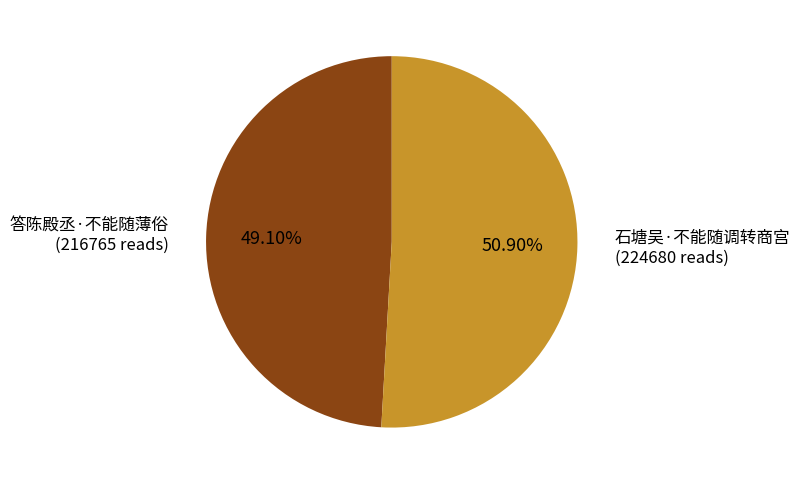

Rank the categories by value from highest to lowest.

石塘吴·不能随调转商宫, 答陈殿丞·不能随薄俗